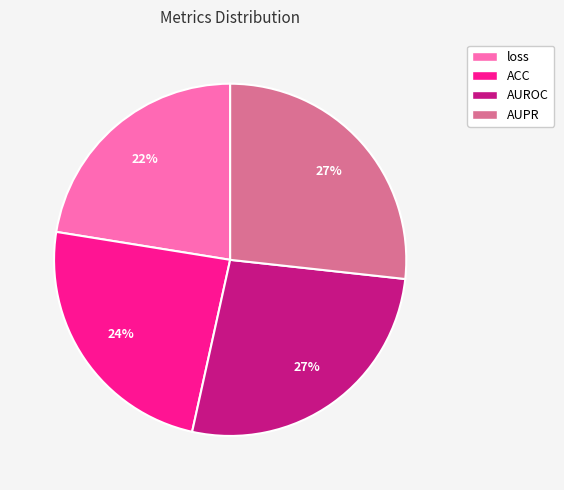

Which category has the smallest portion of the pie?

loss